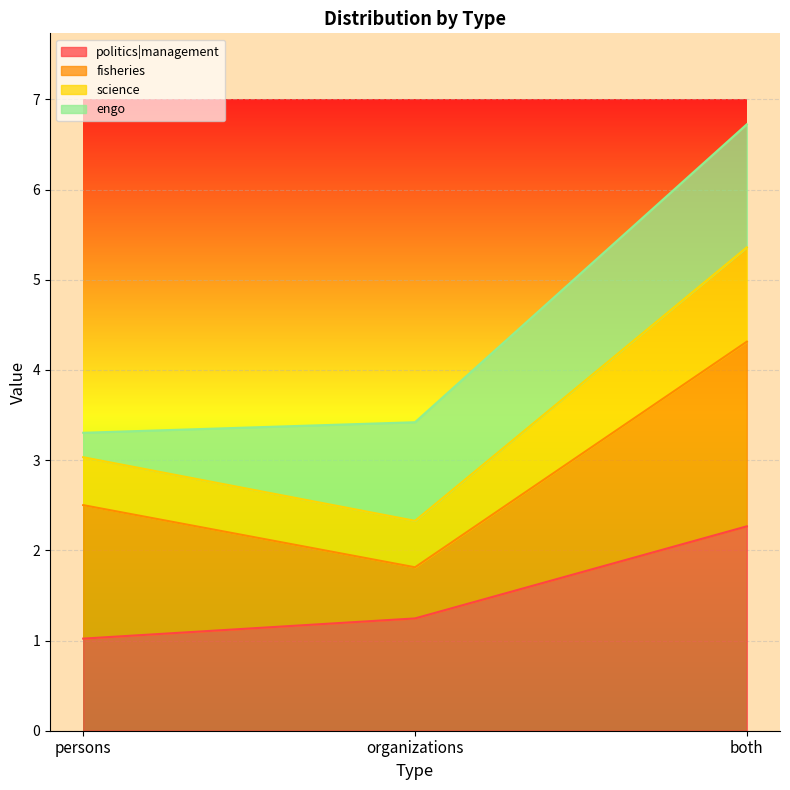

List the labels in order of politics|management value, largest first.

both, organizations, persons